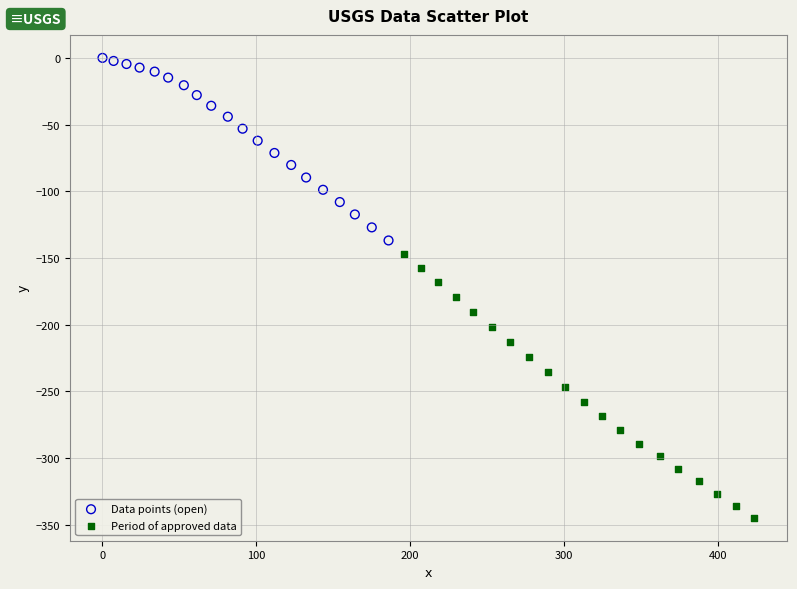

Which series has the widest spread of Y values?

Period of approved data